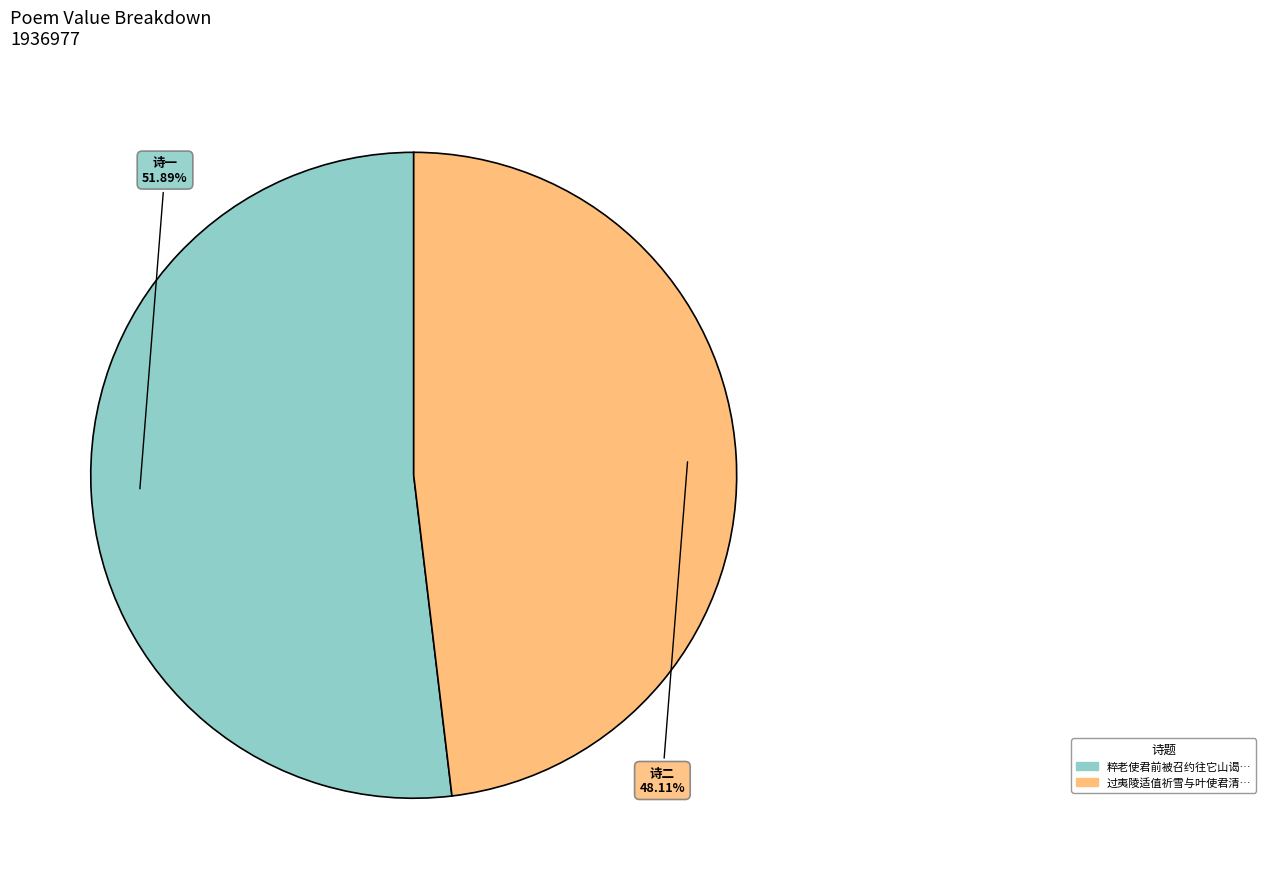

Does any single category account for the majority?

Yes